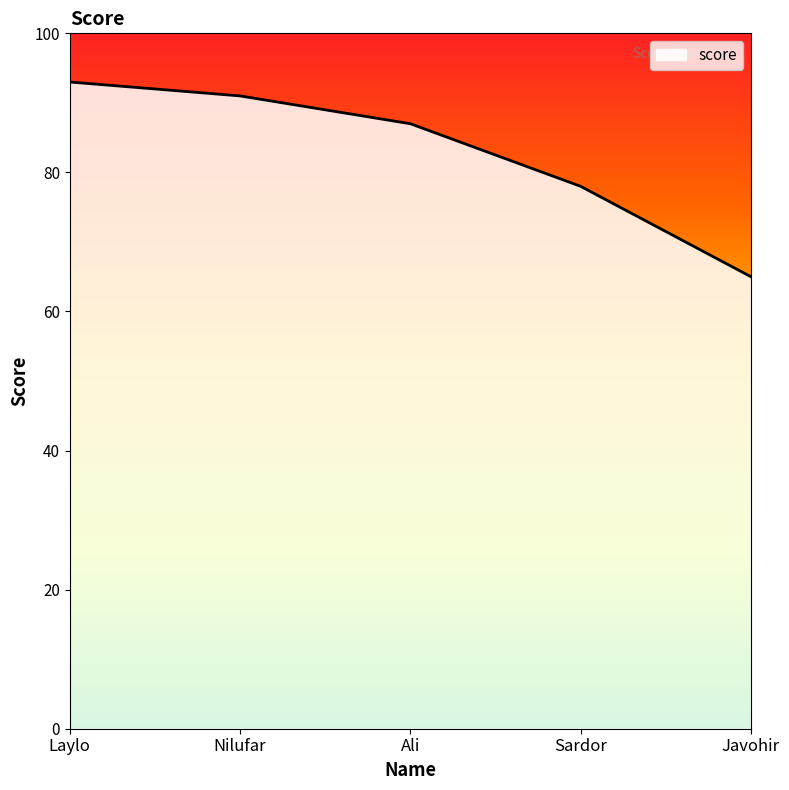

Rank the categories by value from highest to lowest.

Laylo, Nilufar, Ali, Sardor, Javohir